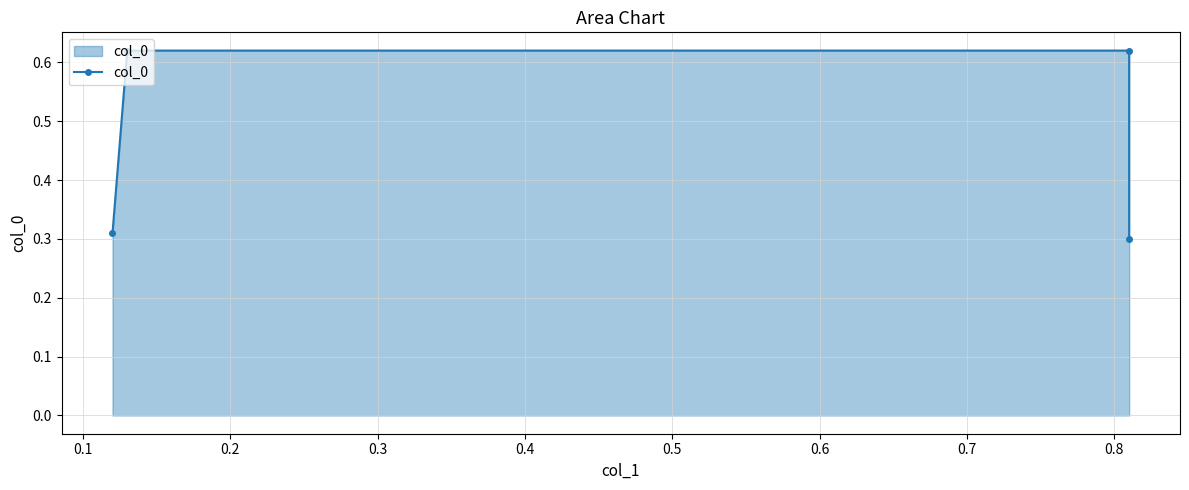

What is the value of the 2nd point from the left?

0.6